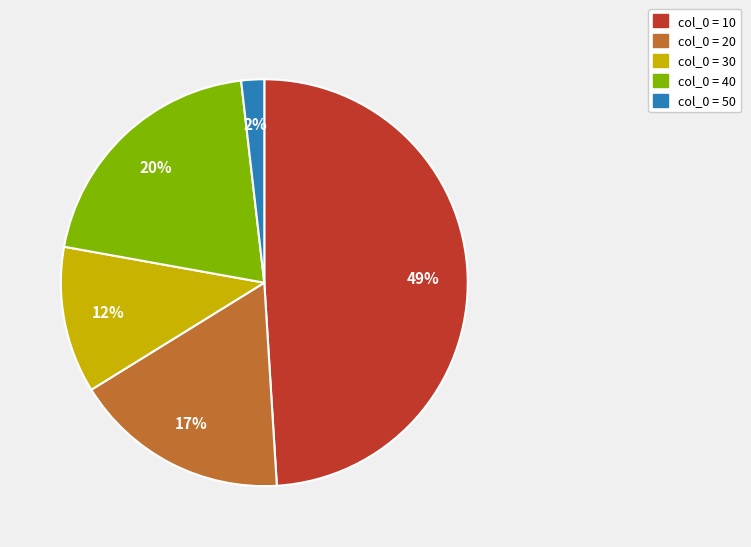

Does any single category account for the majority?

No